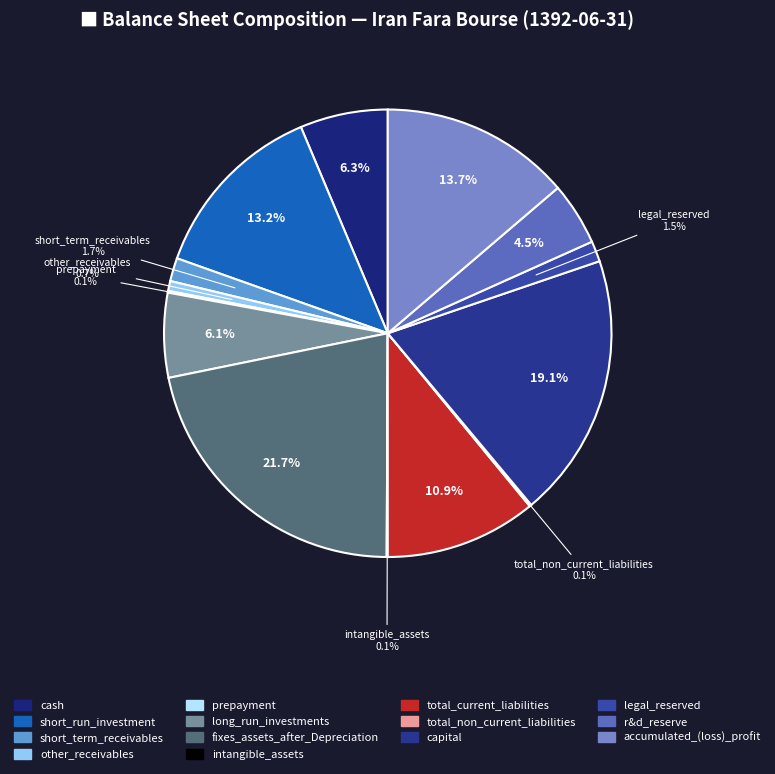

What is the ratio of the value at total_current_liabilities to the value at total_non_current_liabilities?

79.8